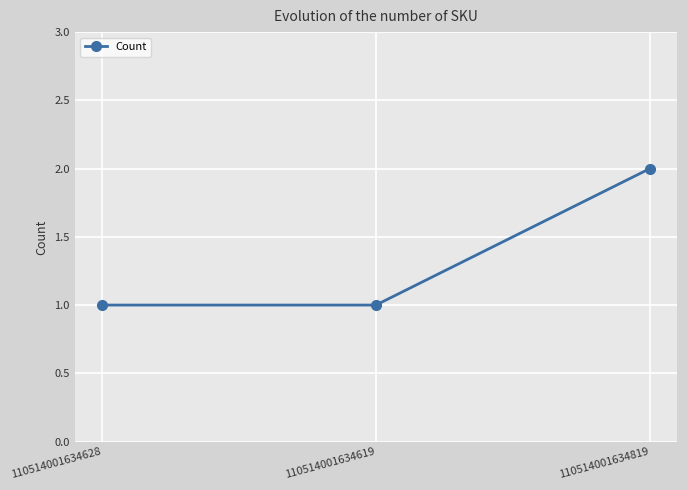

Reading left to right, transcribe all the data shown in this chart.

110514001634628=1	110514001634619=1	110514001634819=2